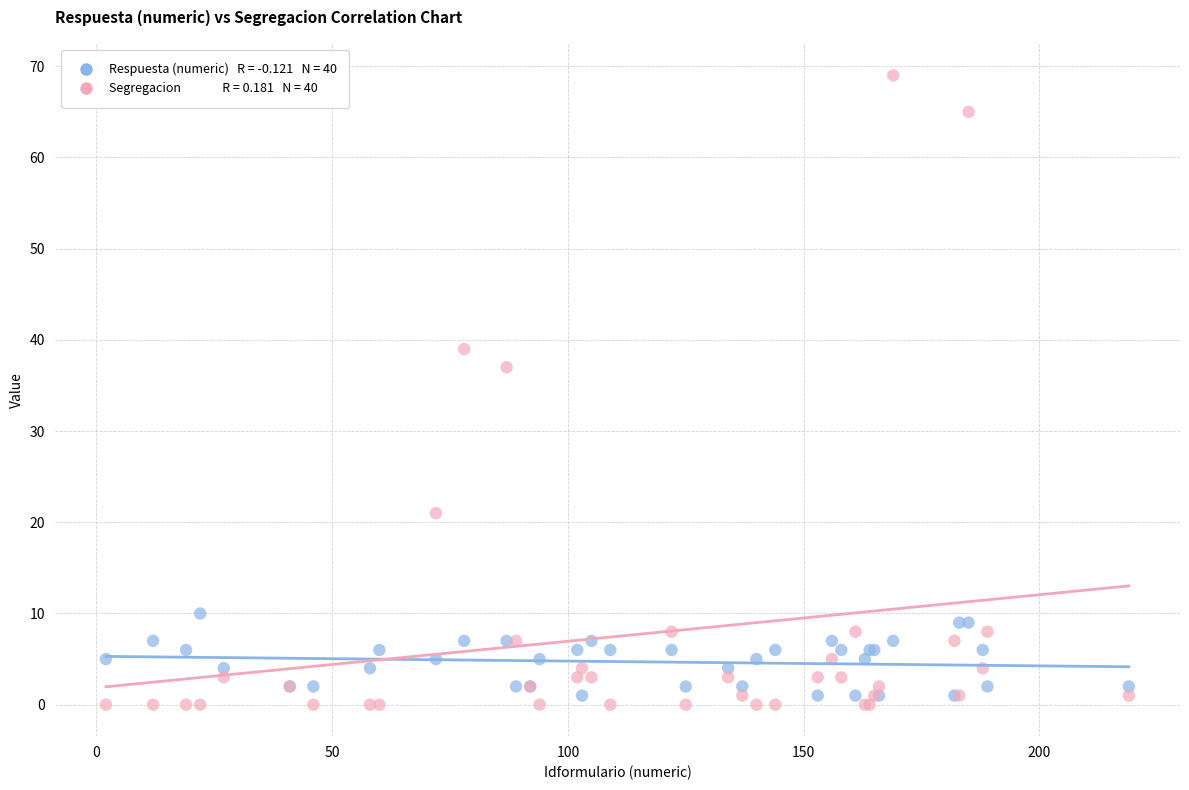

Across all series, what Y value is closest to 34?

37